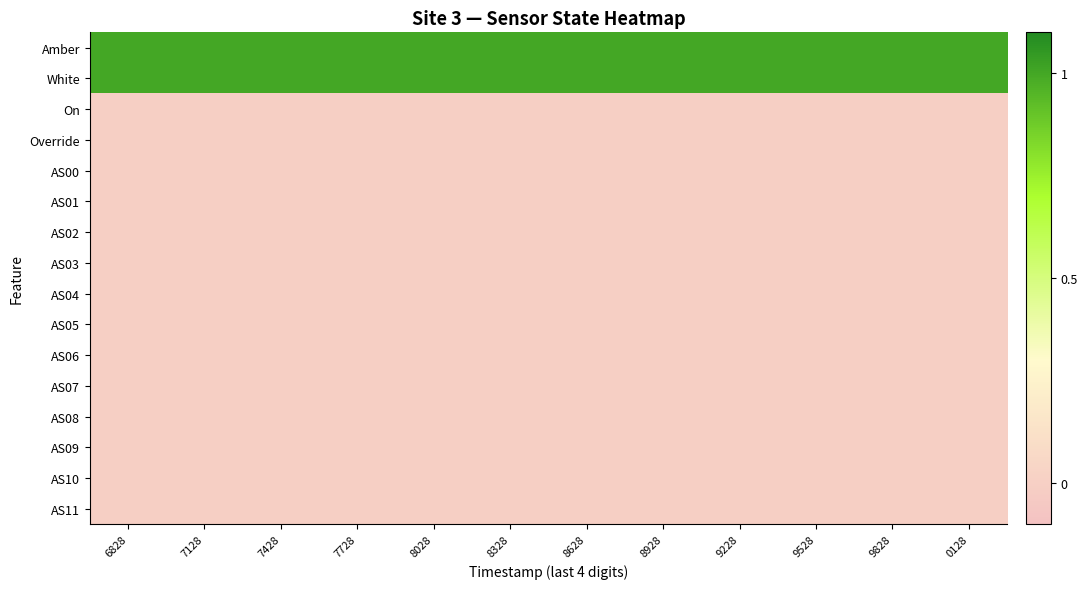

What is the maximum value shown in the chart?

1